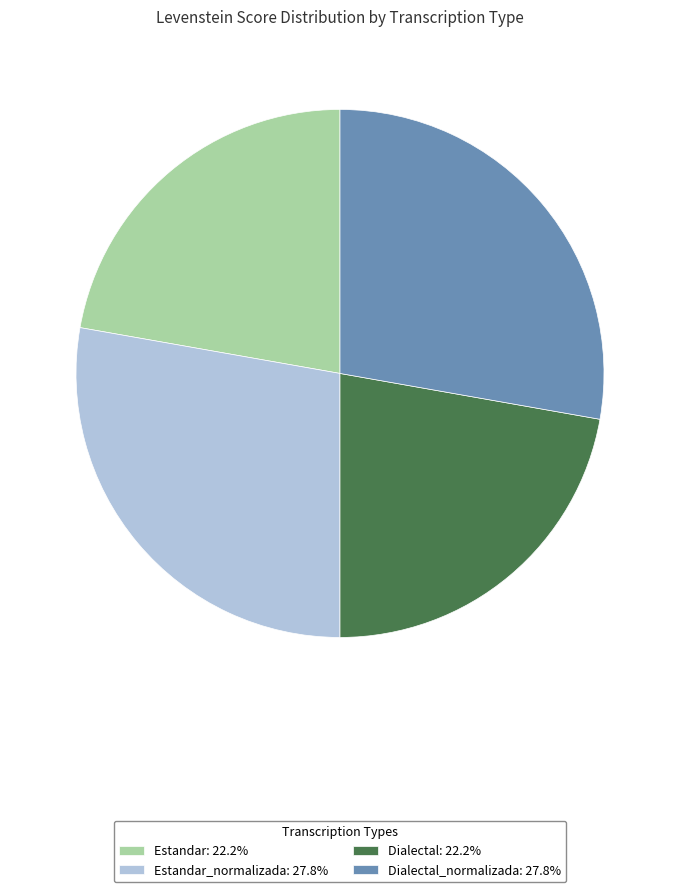

Does any single category account for the majority?

No